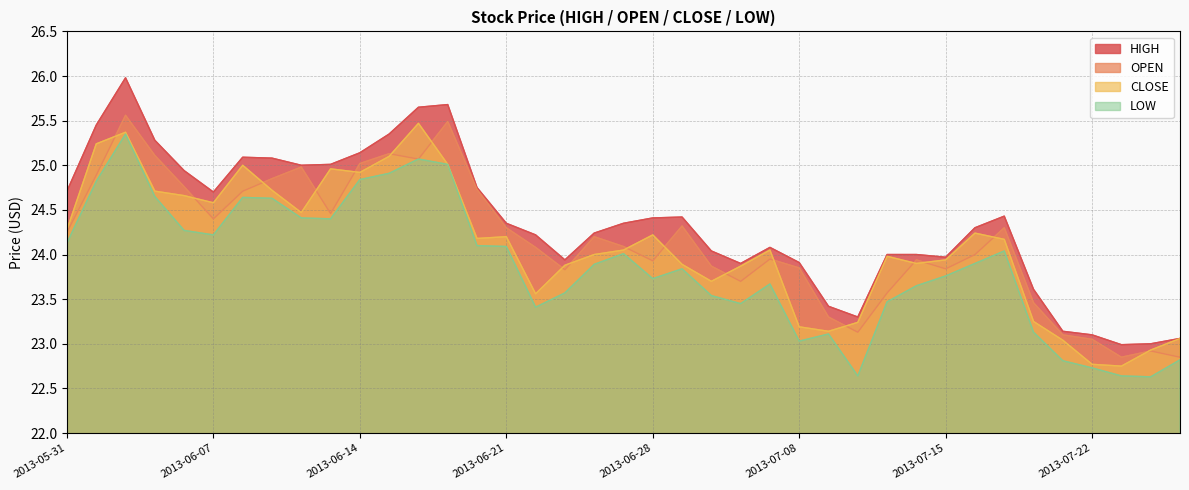

What is the value of the LOW point at the 23rd from the left?

23.5